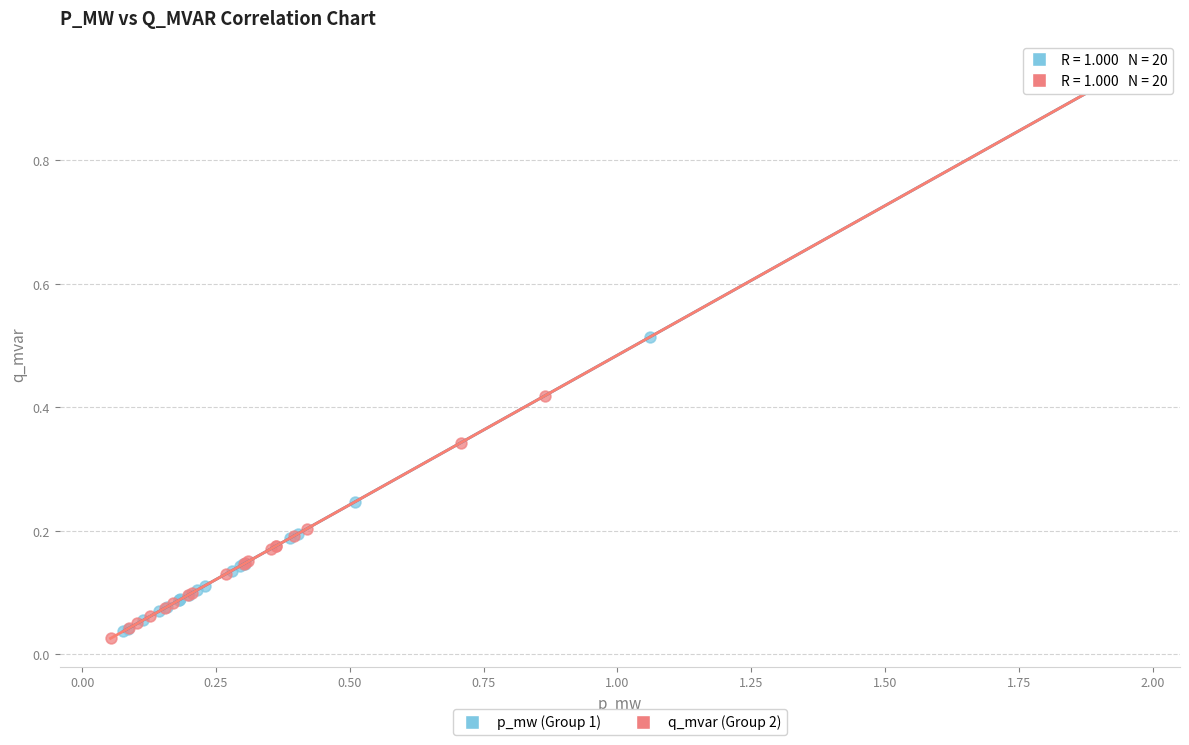

What are all the series names shown in the legend?

p_mw (Group 1), q_mvar (Group 2)